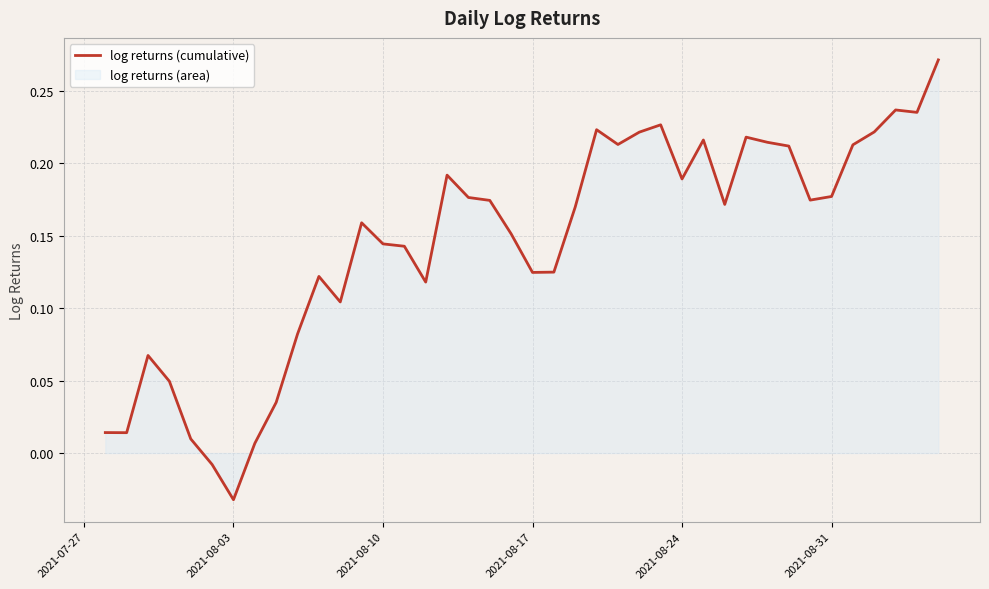

At which category does the chart reach its minimum across all series?

2021-08-03